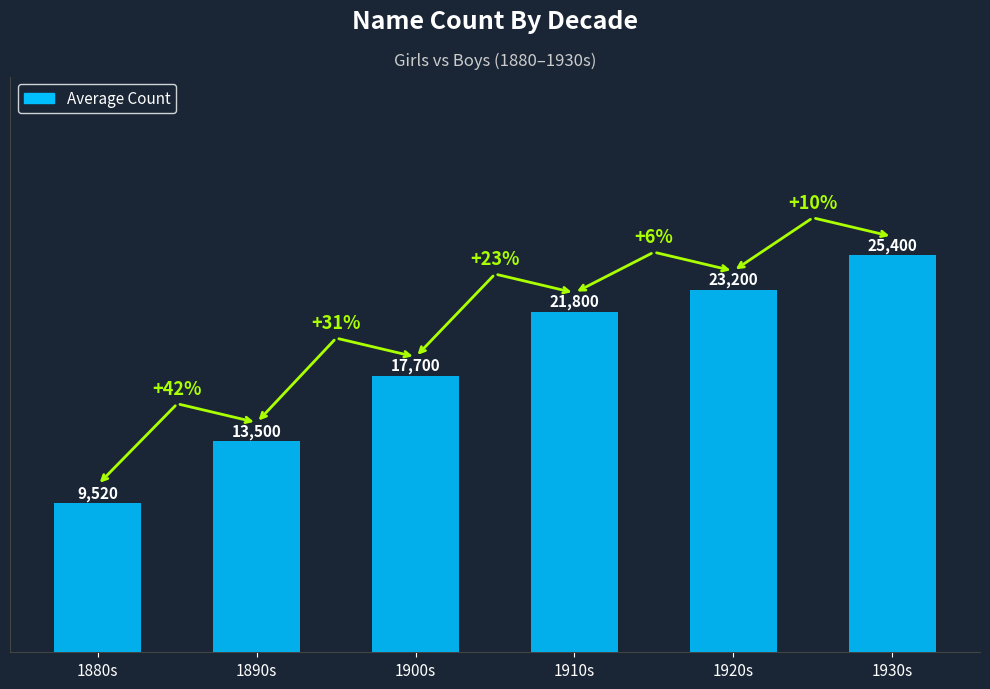

What is the smallest value displayed?

9520